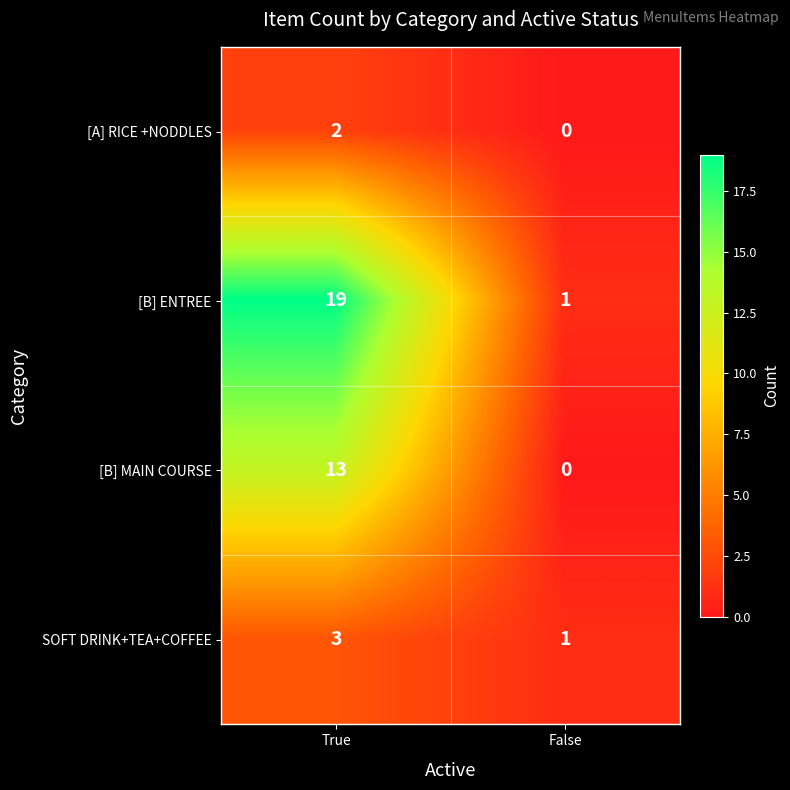

What is the total value across all series at True?

37